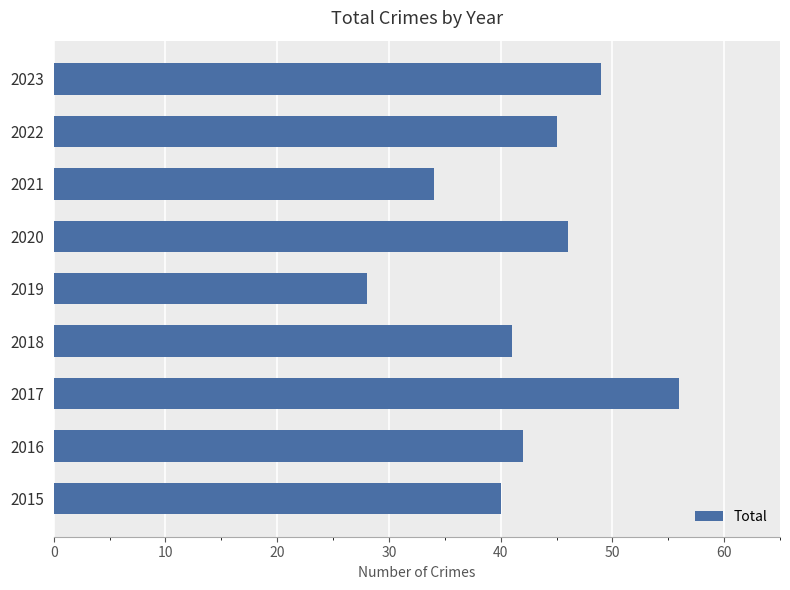

List the labels in order of value, largest first.

2017, 2023, 2020, 2022, 2016, 2018, 2015, 2021, 2019